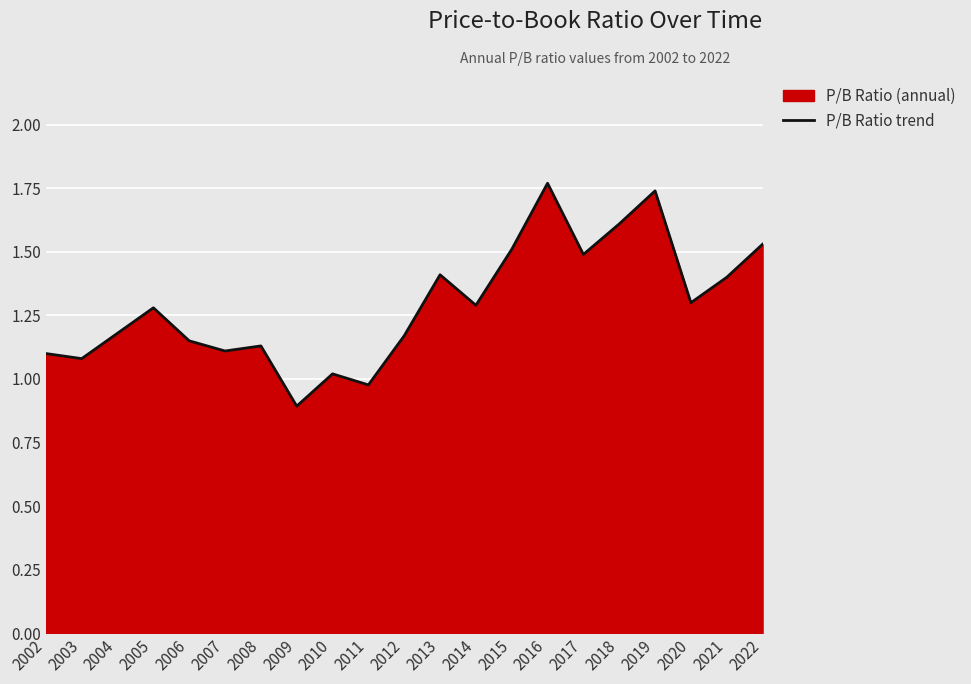

Is it true that the value at 2004 is 1.2?

True